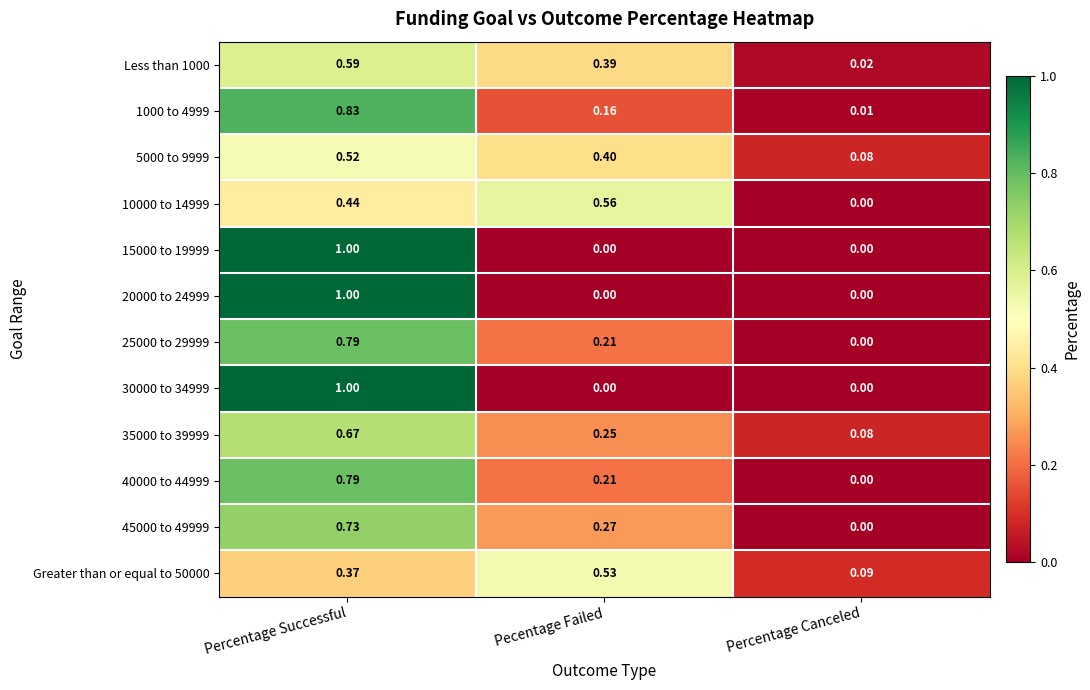

At which category is the sum across all series the highest?

Percentage Successful